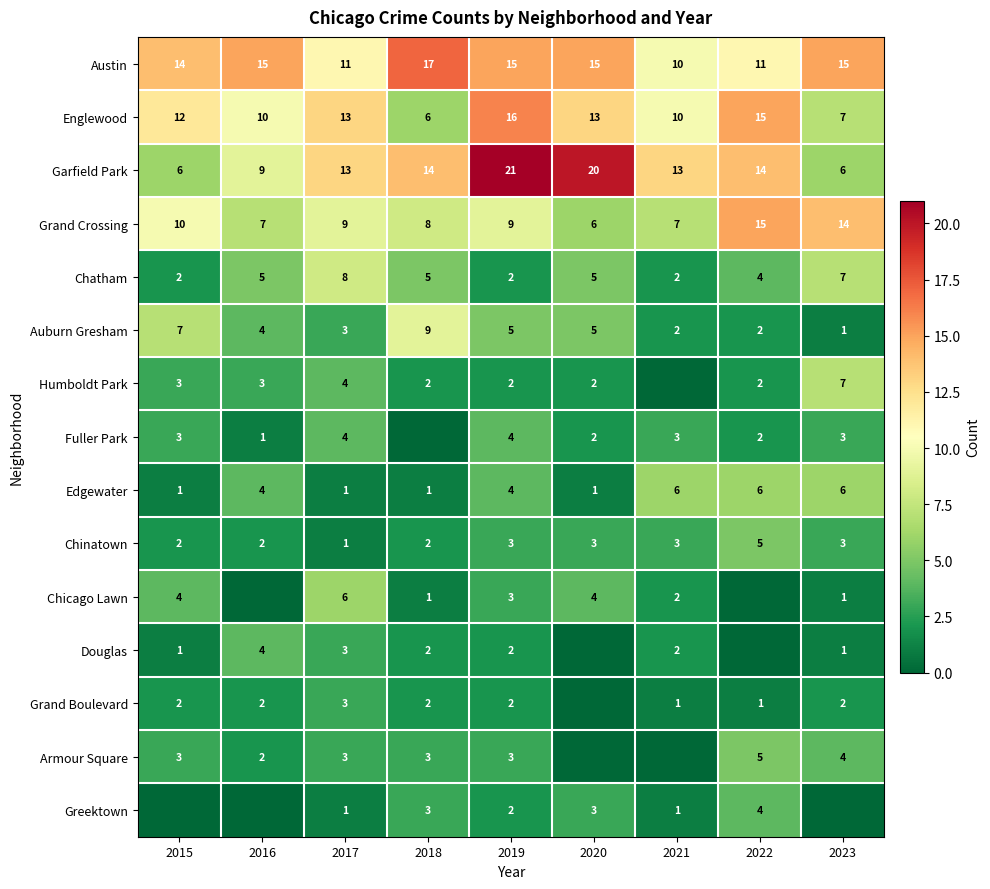

Which category has the lowest value across all series?

2021